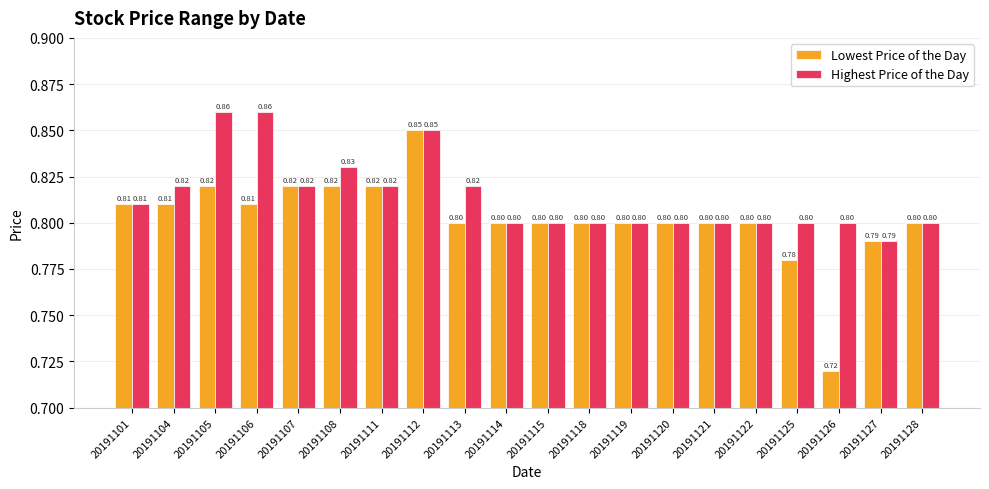

What is the lowest value of the Highest Price of the Day series?

0.8